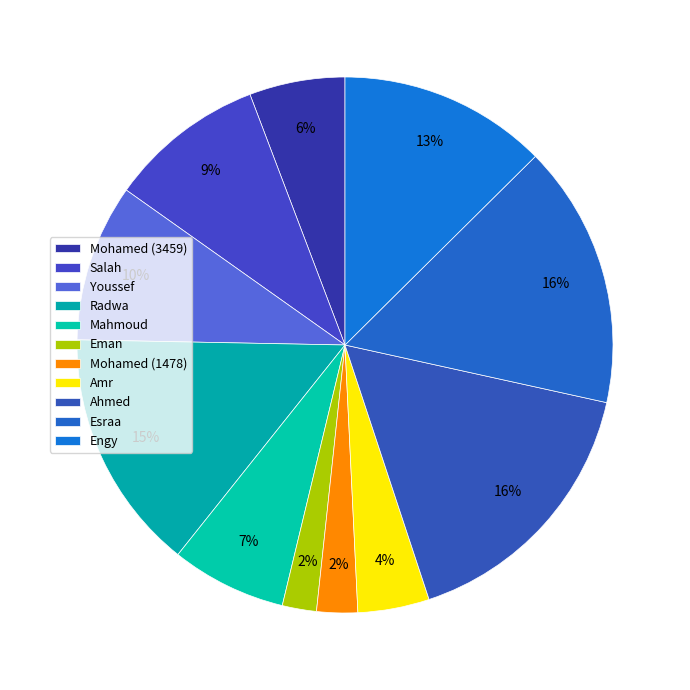

How many segments does this pie chart have?

11